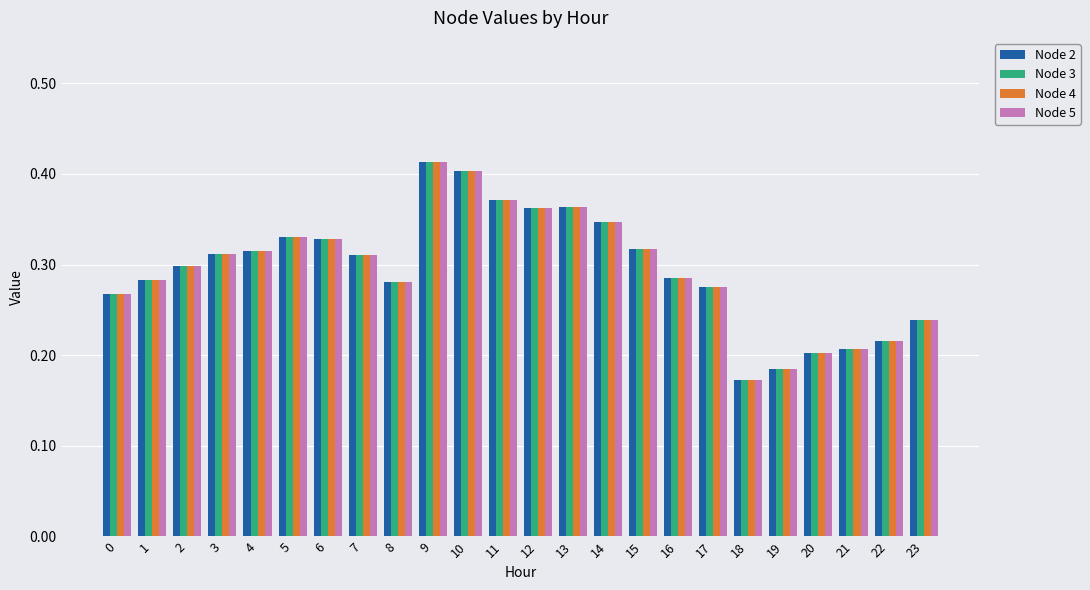

At which label is Node 3 closest to 0?

18